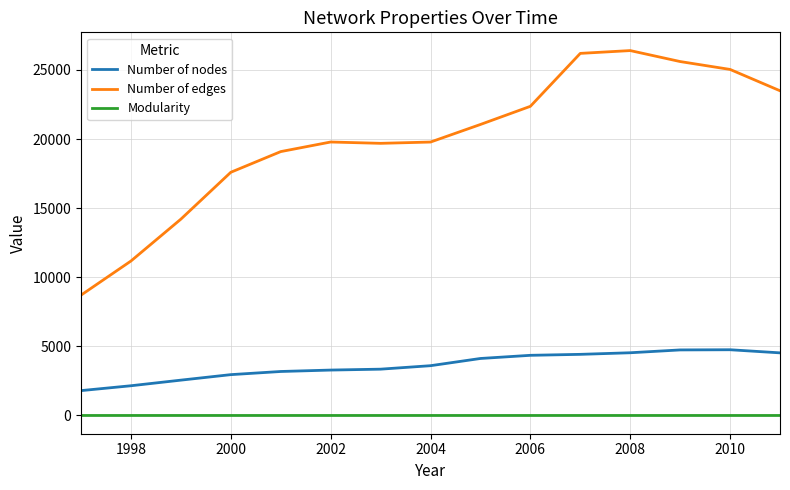

True or false: Number of edges and Number of nodes cross at least once.

False